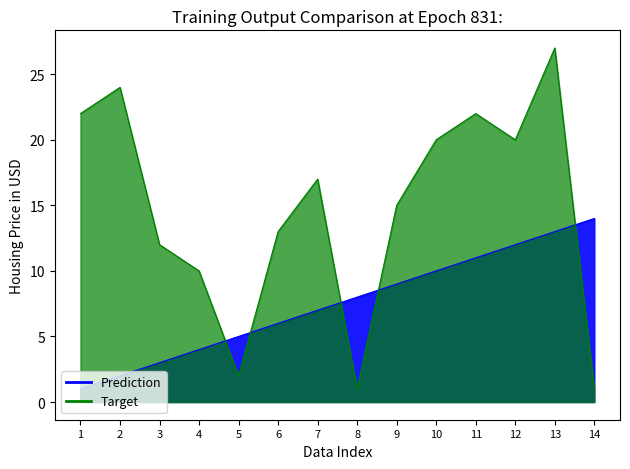

Which label corresponds to the smallest value in the chart?

8